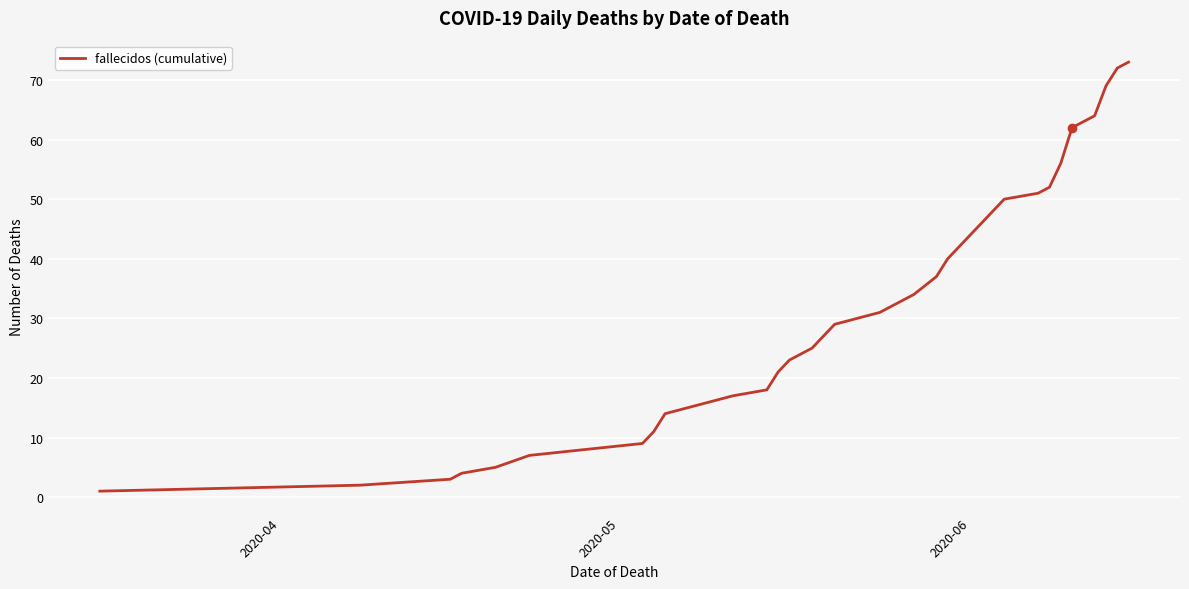

What is the maximum value shown in the chart?

73